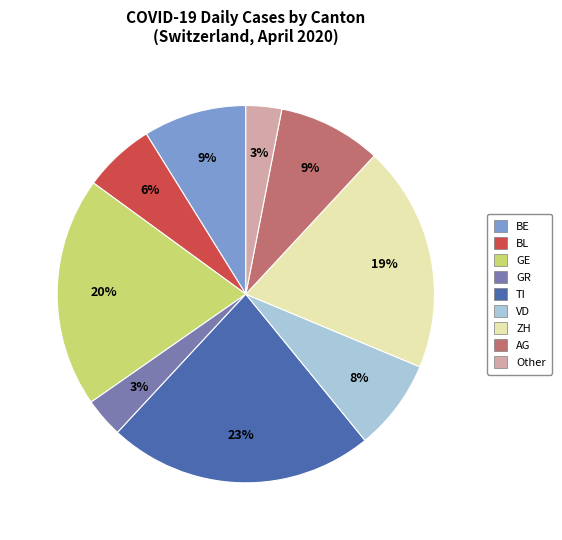

To the nearest percent, what is the average slice percentage?

11%